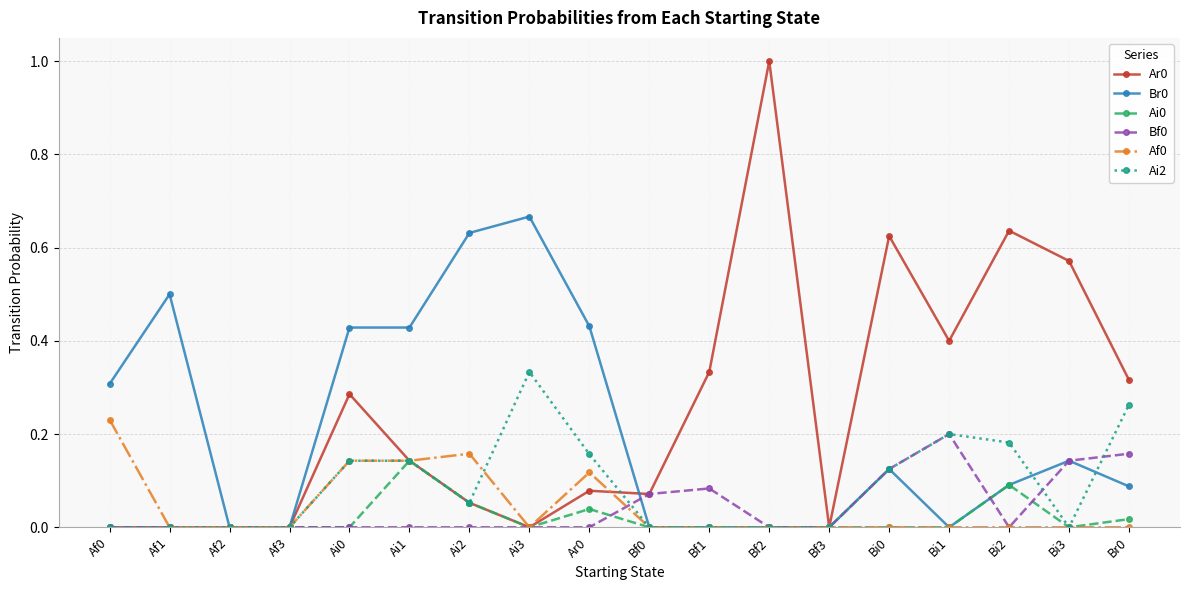

What is the maximum value shown in the chart?

1.0